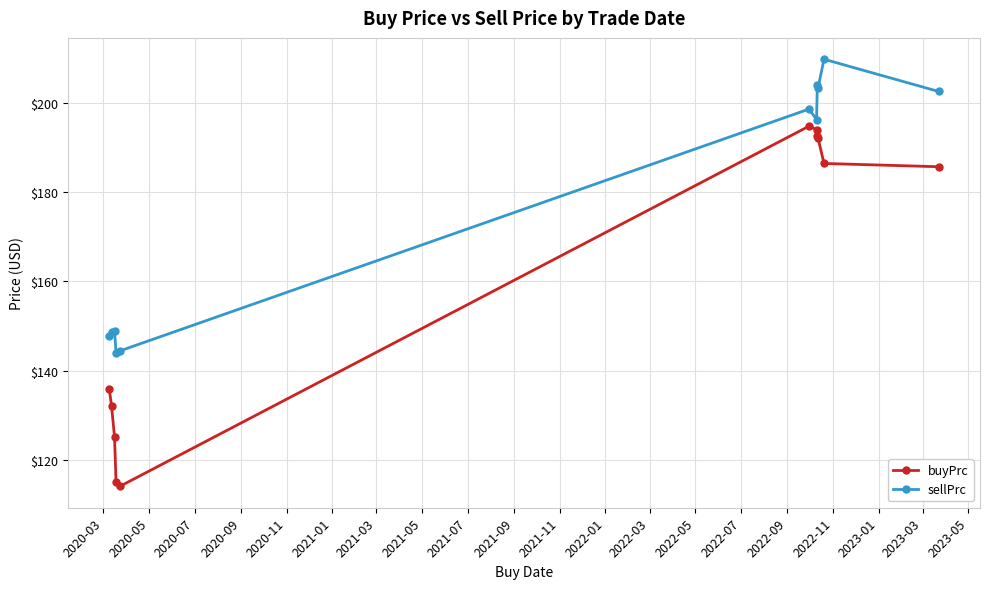

How many values in the sellPrc series are below 196?

5